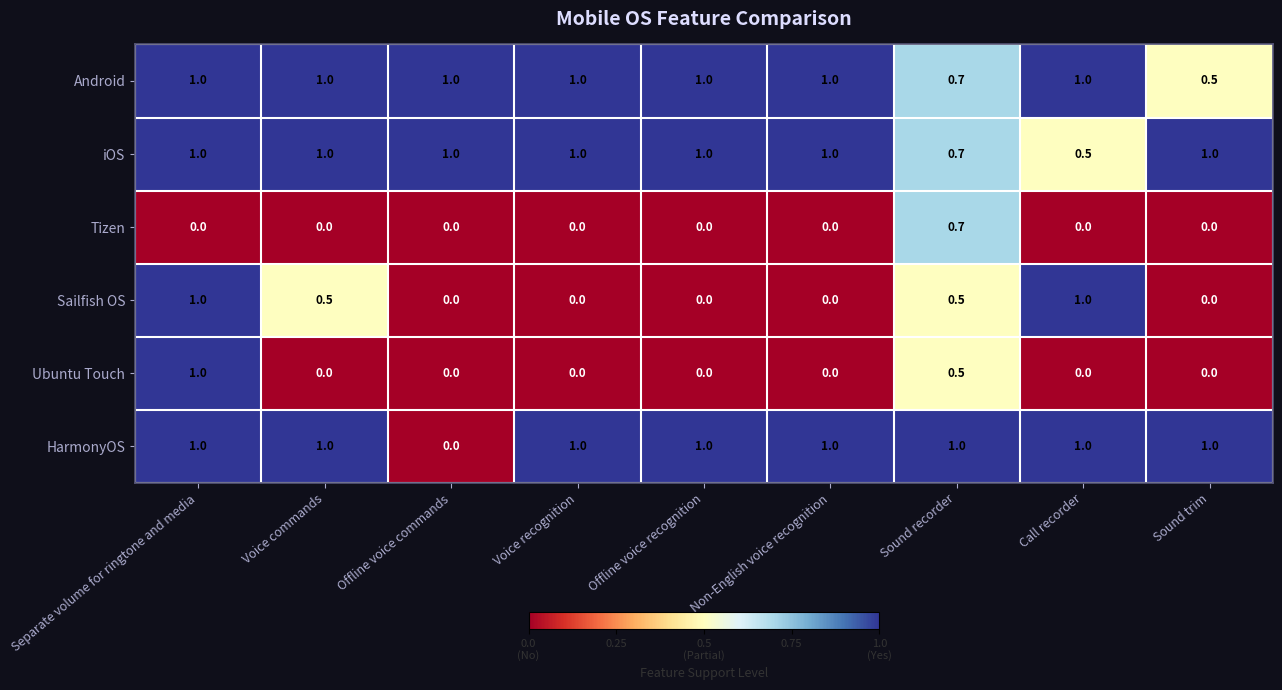

What is the difference between the second highest and second lowest values in the iOS series?

0.3